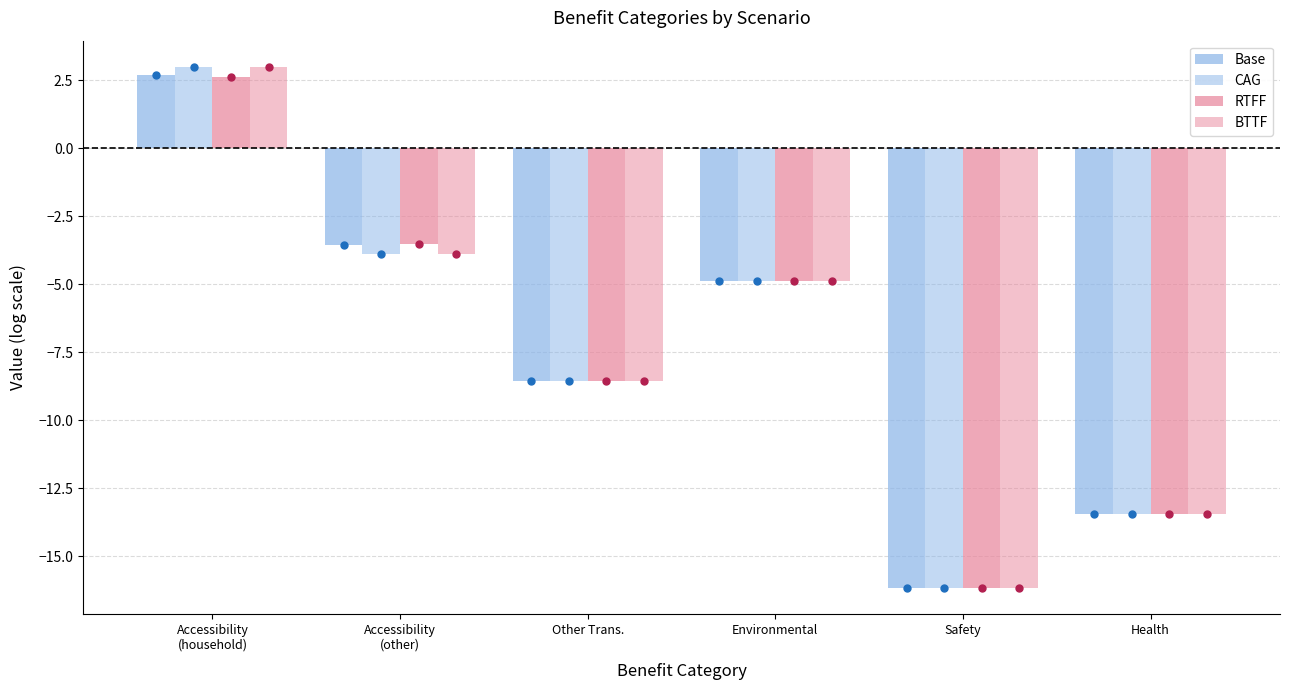

Is the value of RTFF at Health greater than the value of CAG at Accessibility
(household)?

No